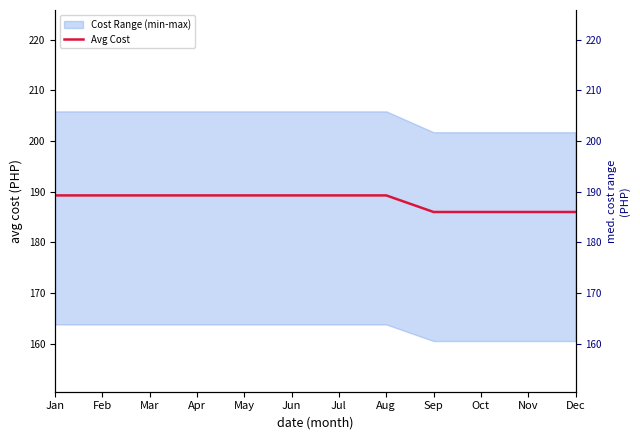

How many categories are shown in the chart?

12